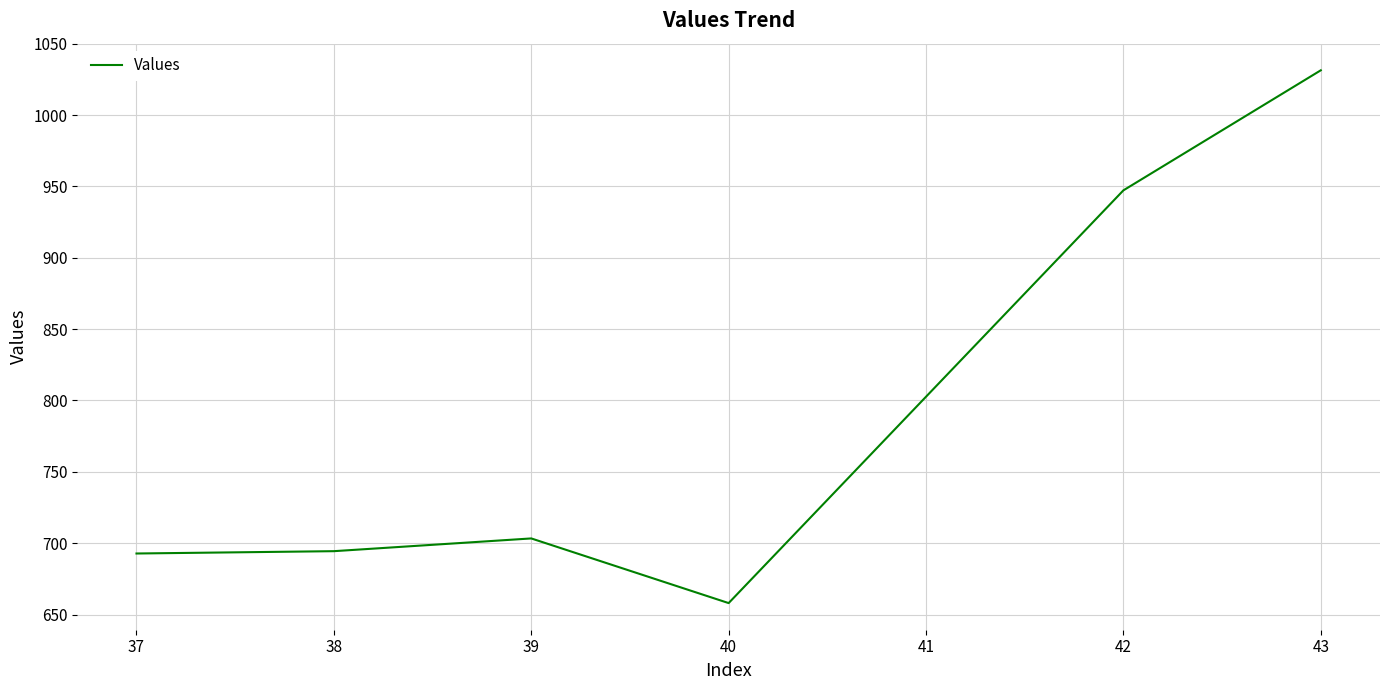

True or false: there are more than 0 points higher than both neighbors.

True